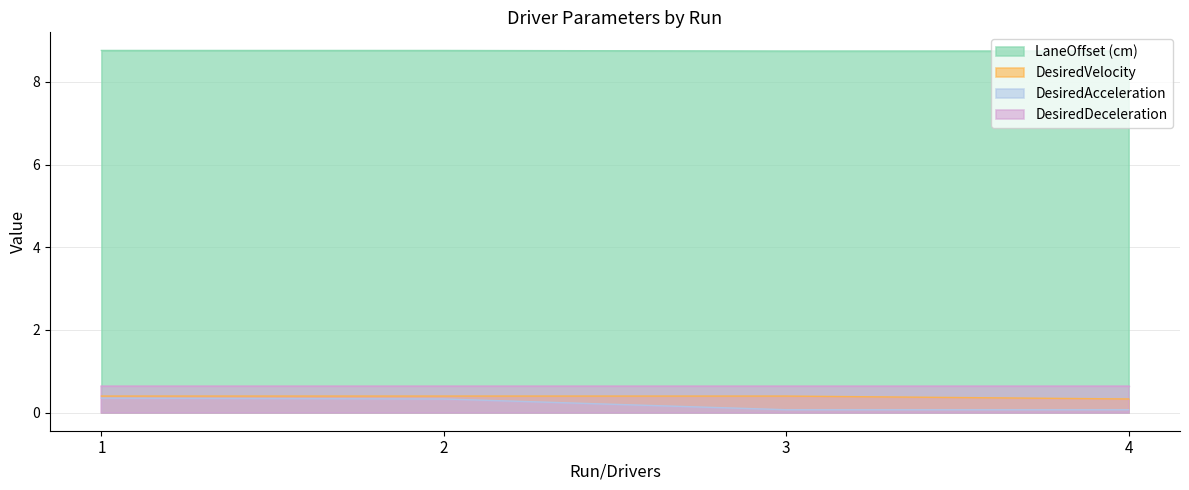

At how many categories does at least one series exceed 4?

4